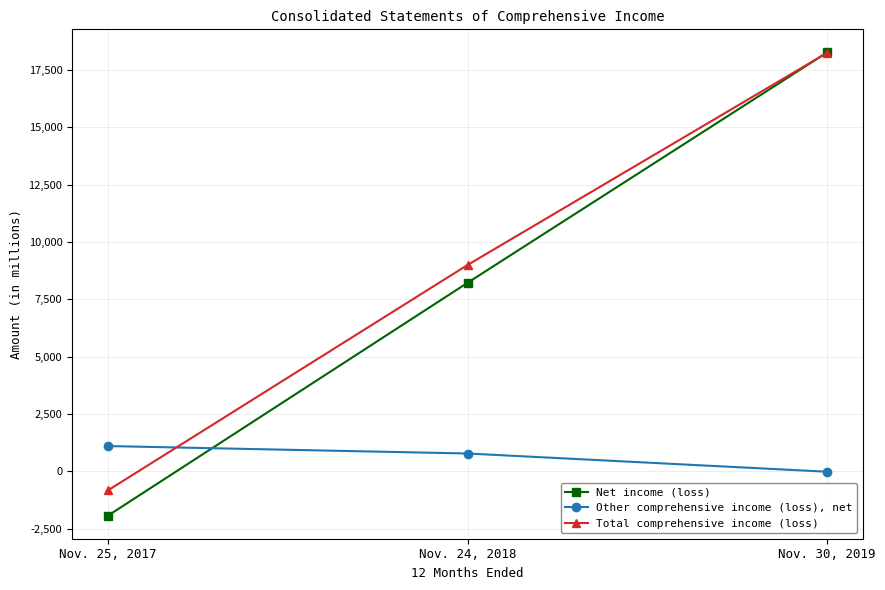

What is the difference between the highest and lowest values at Nov. 30, 2019?

18273